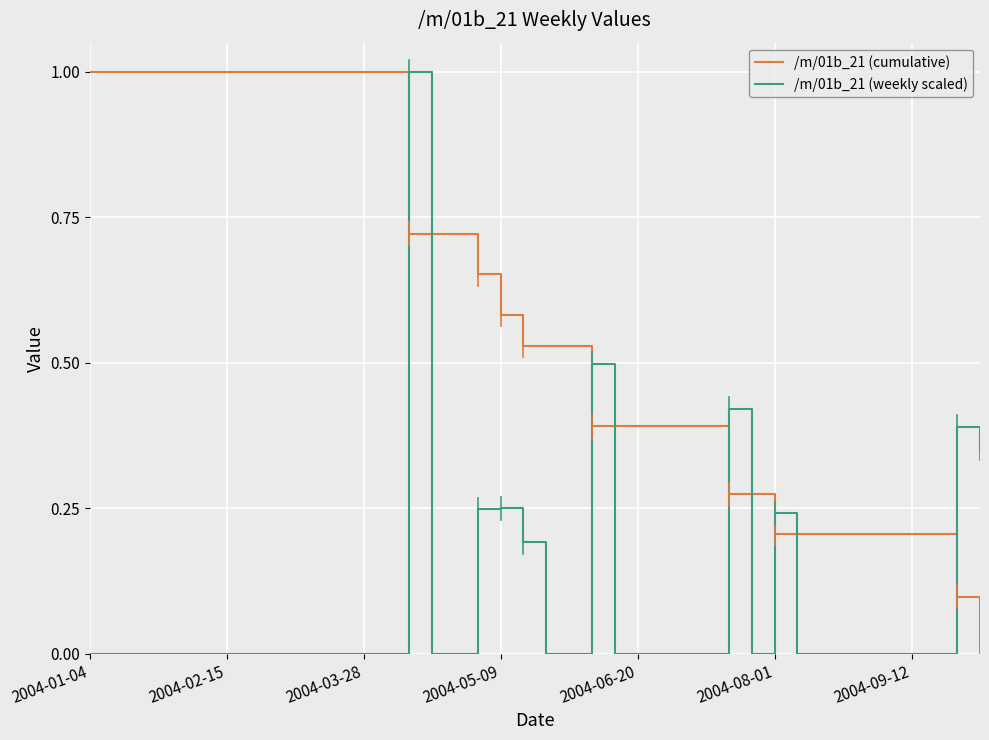

Which series has the largest total across all categories?

/m/01b_21 (cumulative)